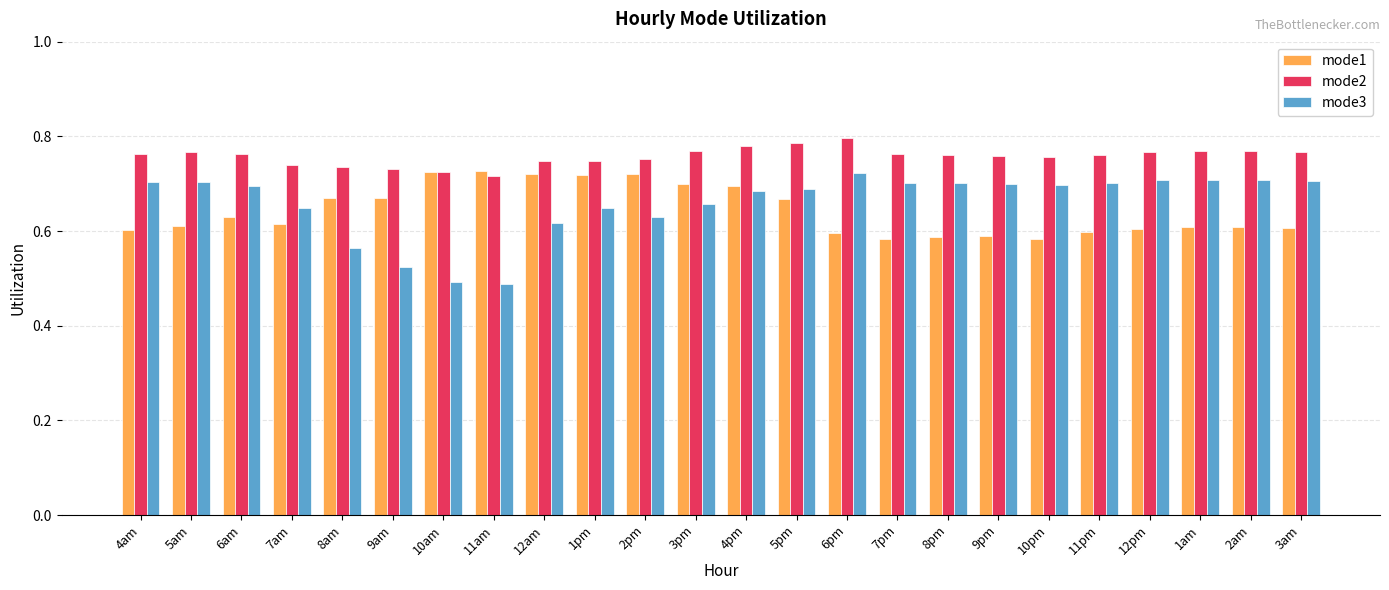

What is the label of the 2nd bar from the right?

2am